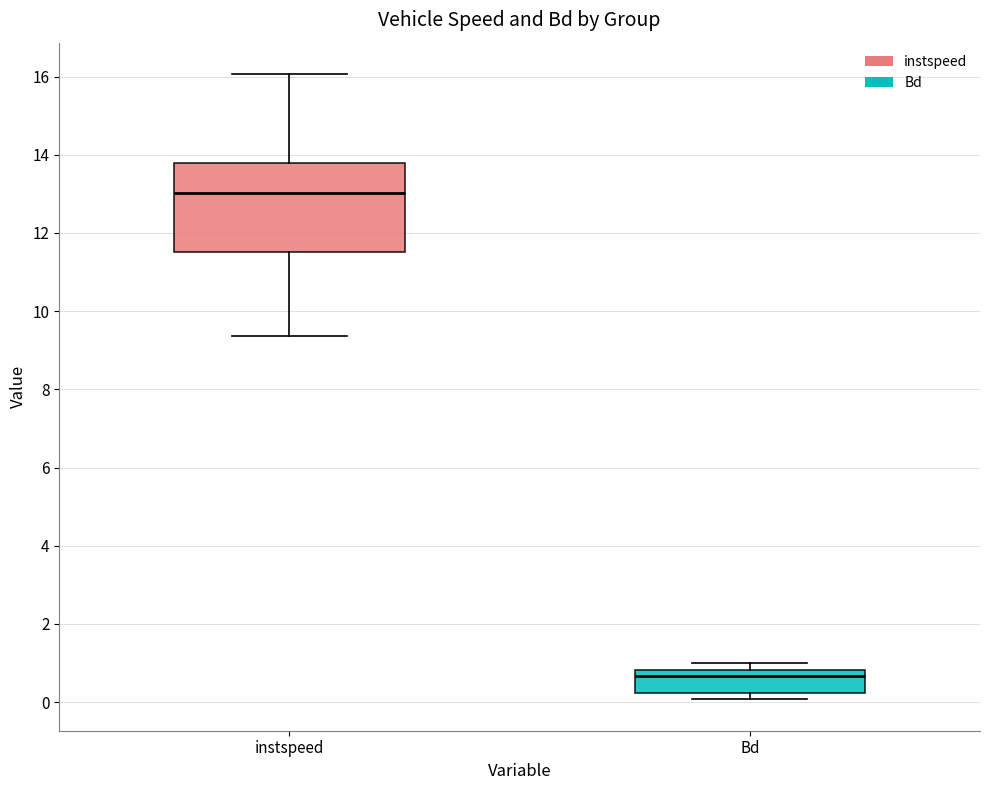

Where does the upper whisker of the box for instspeed end on the y-axis? The values are not printed on the chart, so give them approximately, as read against the axis.

16.0